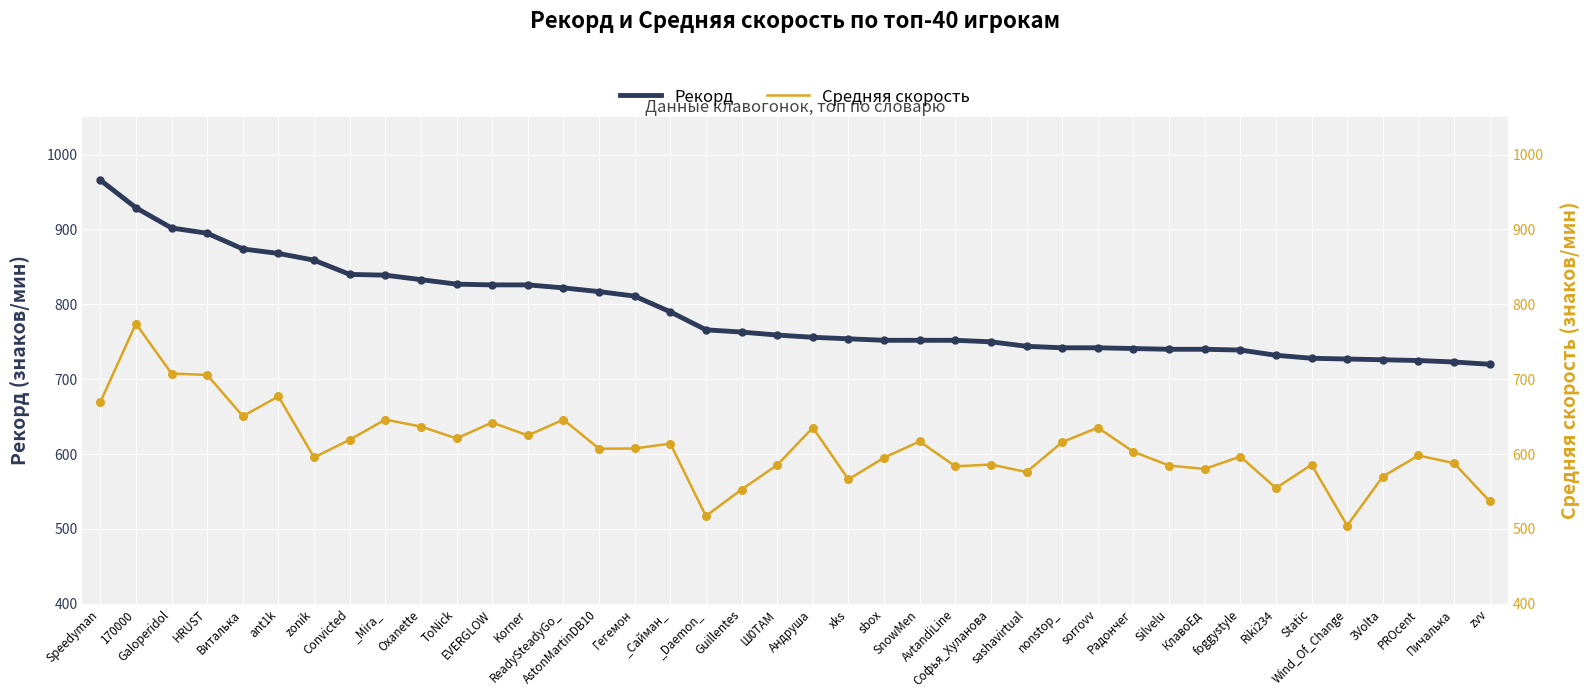

At which category is the sum across all series the highest?

170000